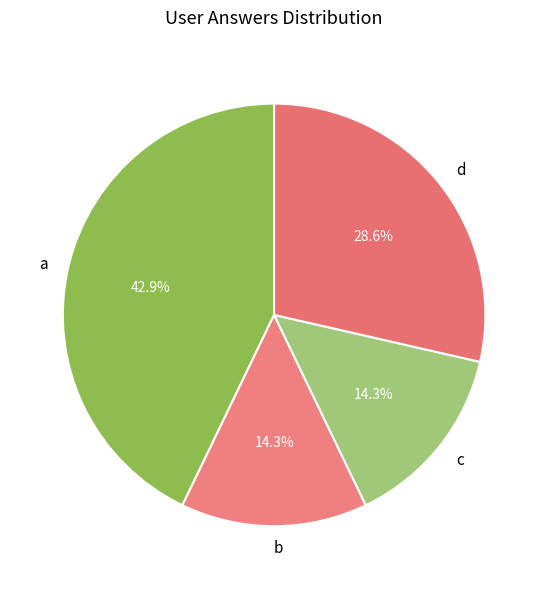

Which category has the biggest portion of the pie?

a